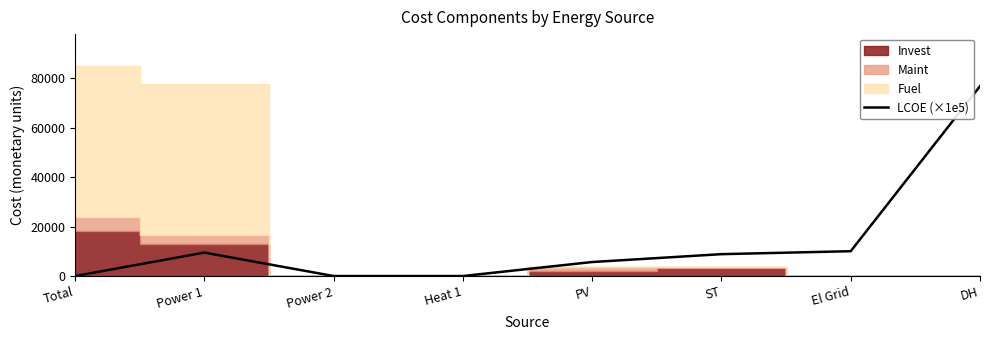

True or false: there are more than 1 points higher than both neighbors.

False